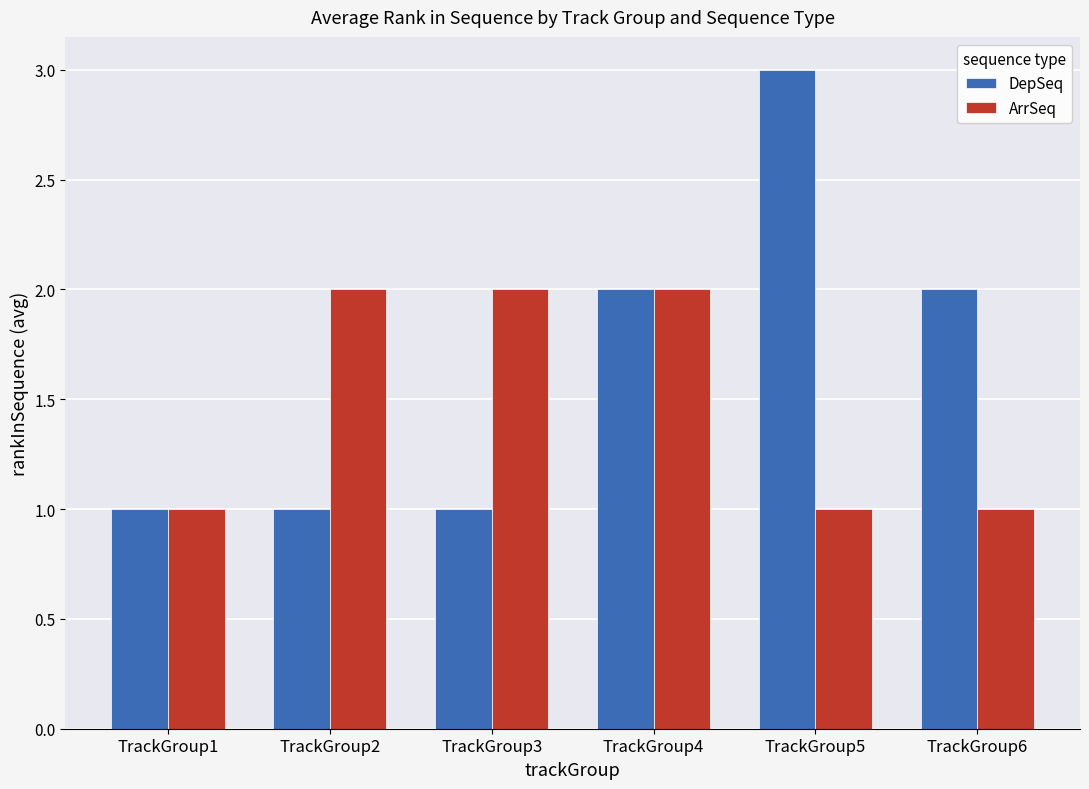

The ArrSeq series shows 2 at TrackGroup6. True or false?

False